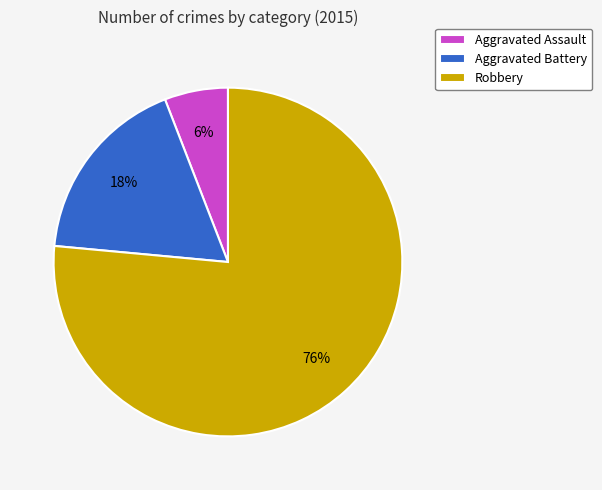

Is it true that Aggravated Battery is 18% of the pie?

True